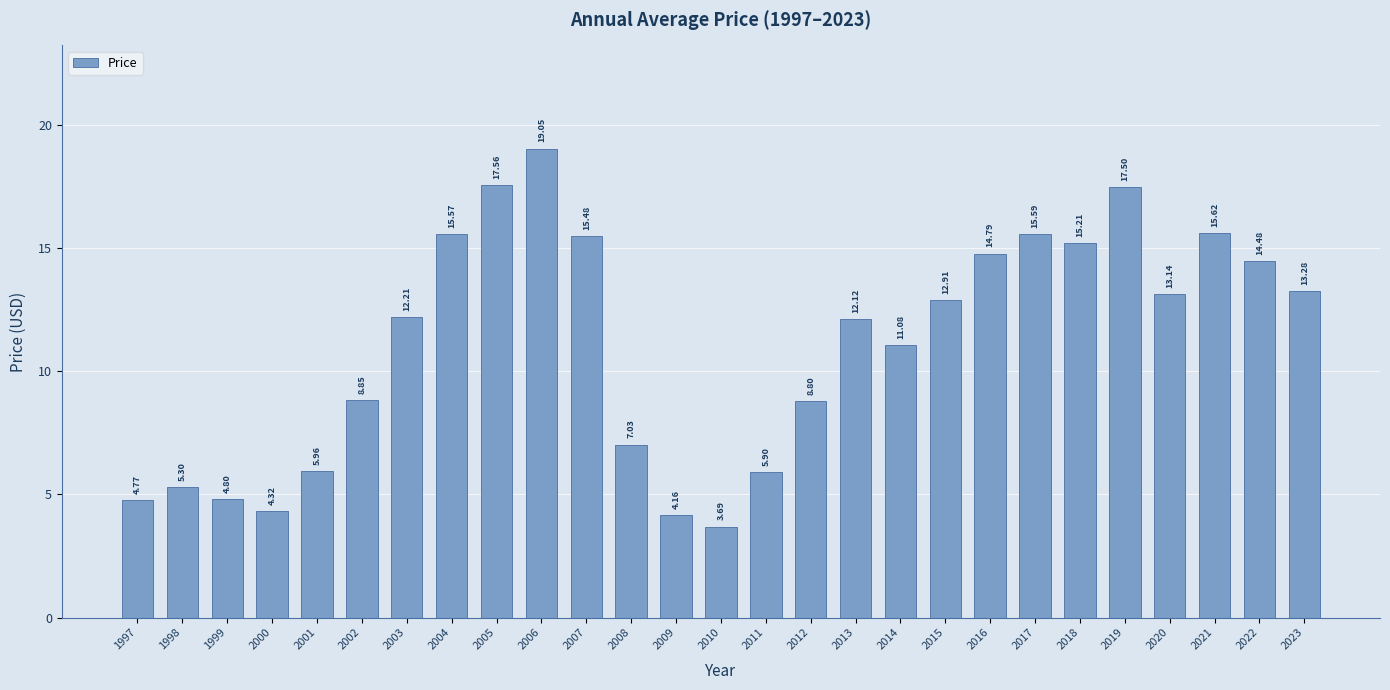

What is the average value?

11.1